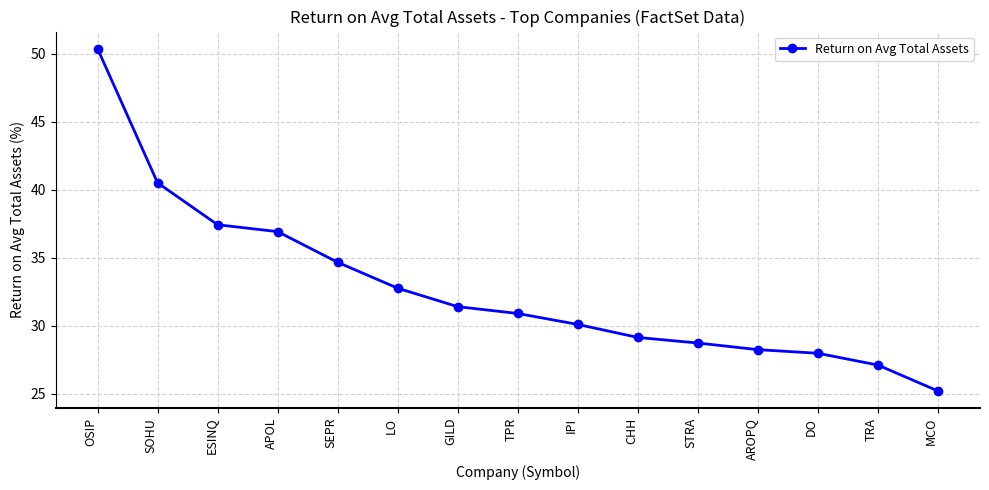

How many lines are shown in the chart?

1